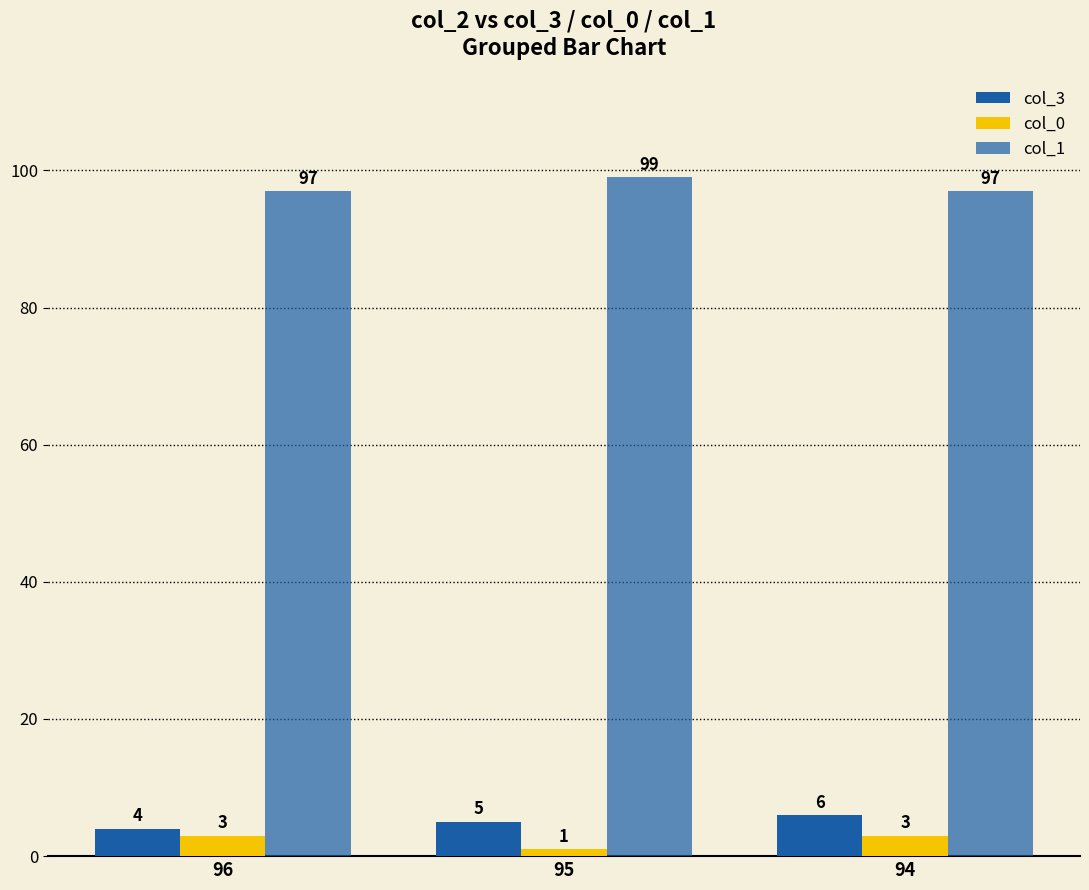

What is the difference between the col_0 values at 94 and 95?

2